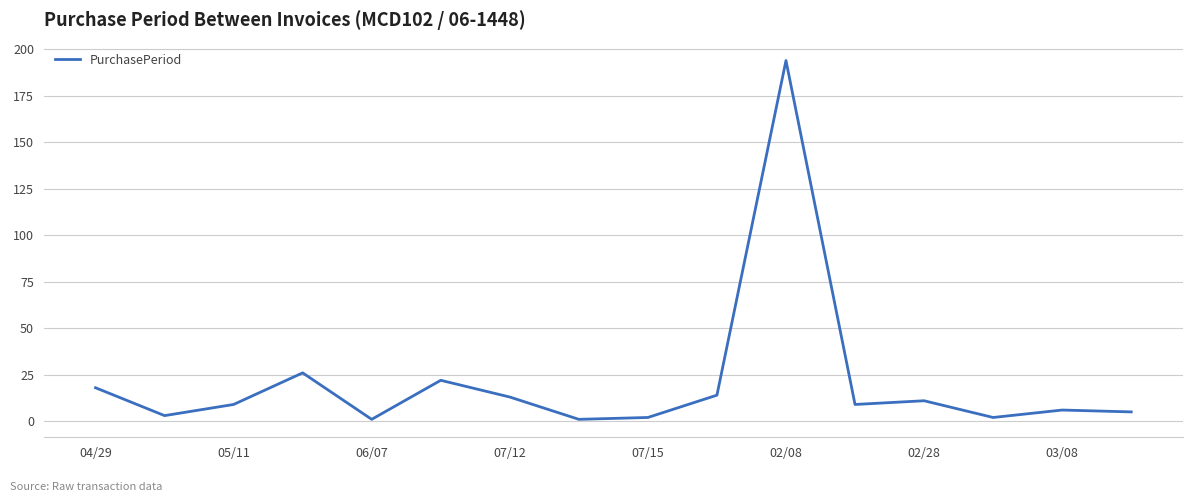

What is the maximum value shown in the chart?

194